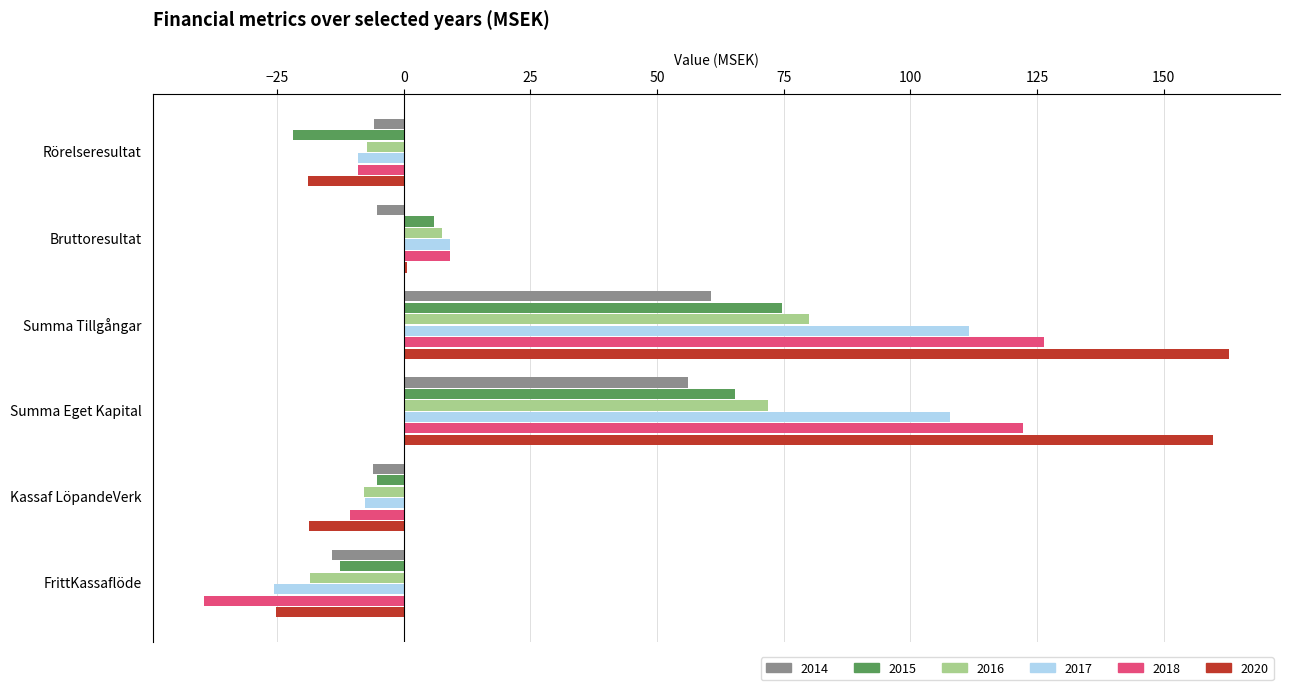

Rank the series at Summa Eget Kapital from highest to lowest value.

2020, 2018, 2017, 2016, 2015, 2014